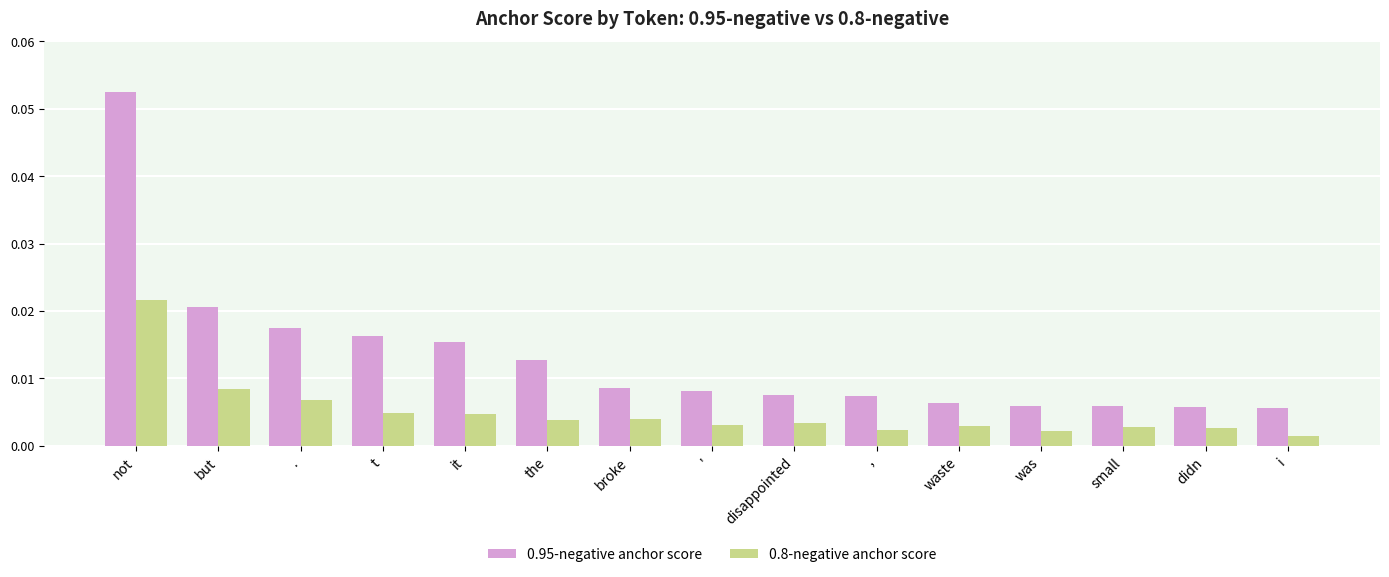

How many 0.95-negative anchor score values are between 0 and 1?

15